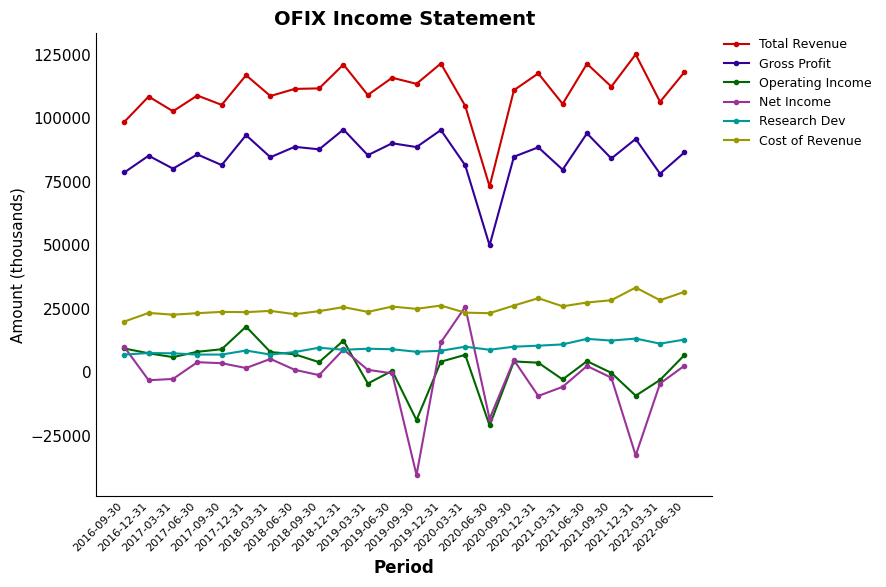

Which series has the largest total across all categories?

Total Revenue